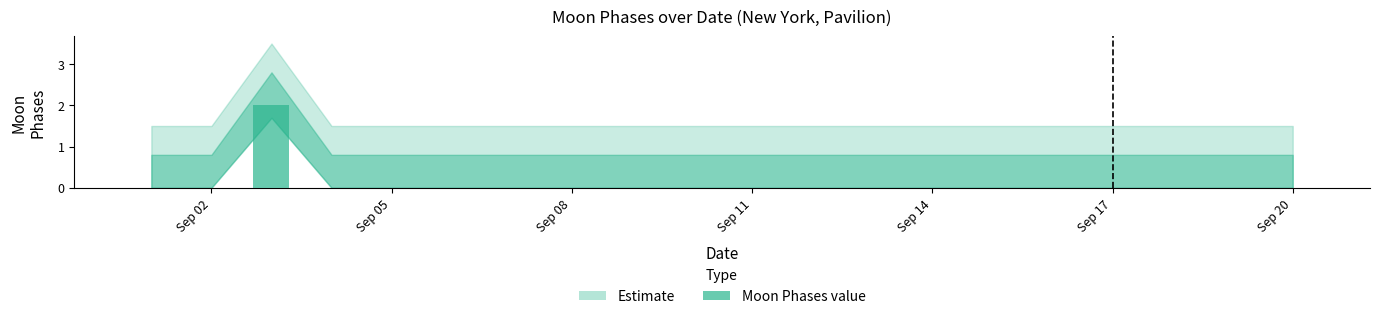

Is it true that Moon Phases equals 2 at 2022-09-03?

True